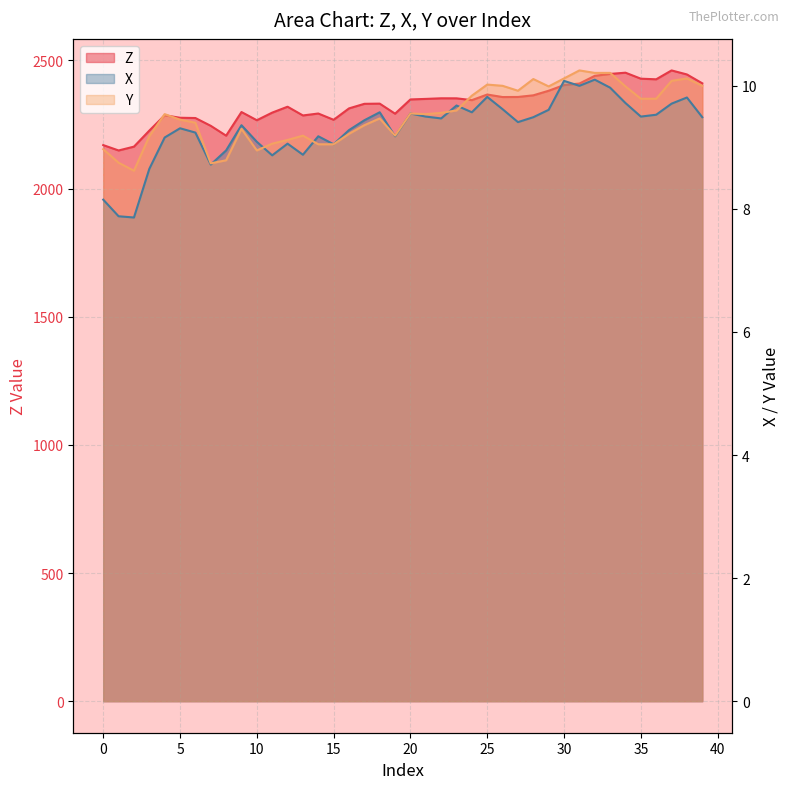

Reading left to right, list all the values displayed in this chart.

Z: 2169.4	2148.4	2163.4	2225.9	2285.7	2276.1	2275.0	2244.6	2206.2	2298.4	2266.4	2296.1	2319.1	2285.0	2292.6	2268.1	2312.6	2330.4	2331.1	2291.9	2347.5	2349.6	2352.0	2351.8	2344.8	2366.7	2356.9	2357.2	2363.6	2381.4	2403.6	2409.6	2439.6	2447.1	2451.9	2428.5	2426.1	2460.7	2445.0	2410.4
X: 8.2	7.9	7.9	8.7	9.2	9.3	9.2	8.7	8.9	9.4	9.1	8.9	9.1	8.9	9.2	9.1	9.3	9.4	9.6	9.2	9.6	9.5	9.5	9.7	9.6	9.8	9.6	9.4	9.5	9.6	10.1	10.0	10.1	10.0	9.7	9.5	9.5	9.7	9.8	9.5
Y: 9.0	8.8	8.6	9.2	9.5	9.4	9.4	8.7	8.8	9.3	8.9	9.1	9.1	9.2	9.1	9.1	9.2	9.4	9.5	9.2	9.6	9.5	9.6	9.6	9.8	10.0	10.0	9.9	10.1	10.0	10.1	10.2	10.2	10.2	10.0	9.8	9.8	10.1	10.1	10.0